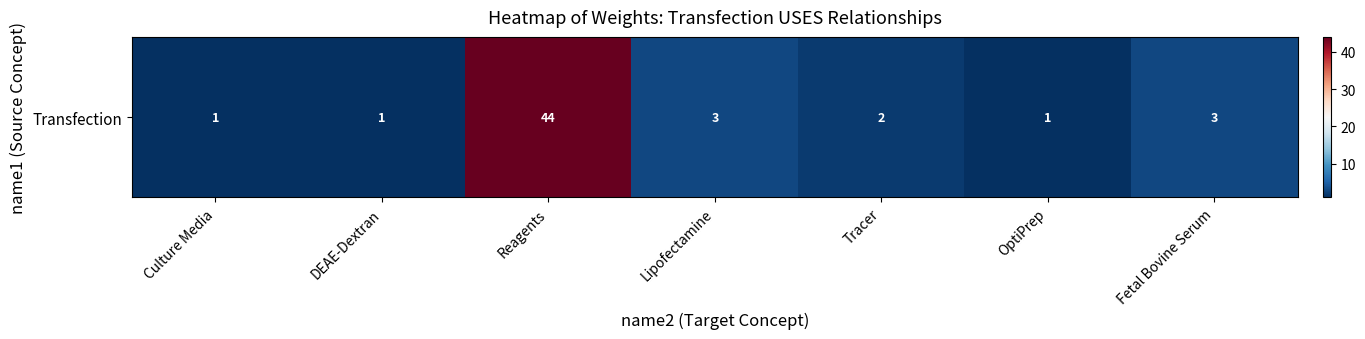

Between Culture Media and Tracer, which is larger?

Tracer